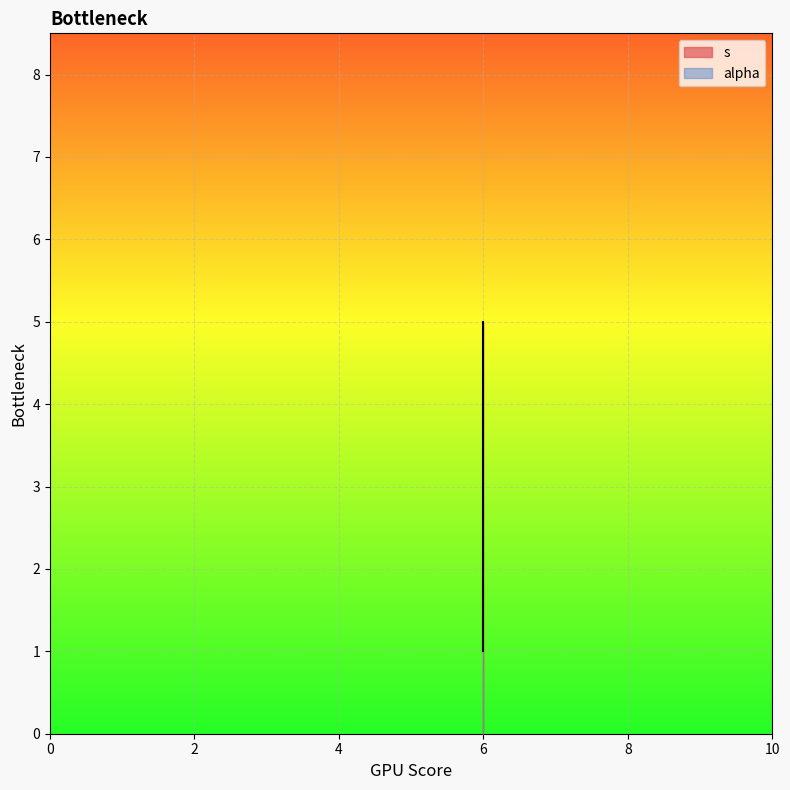

True or false: the data shows 3 at 6.

False